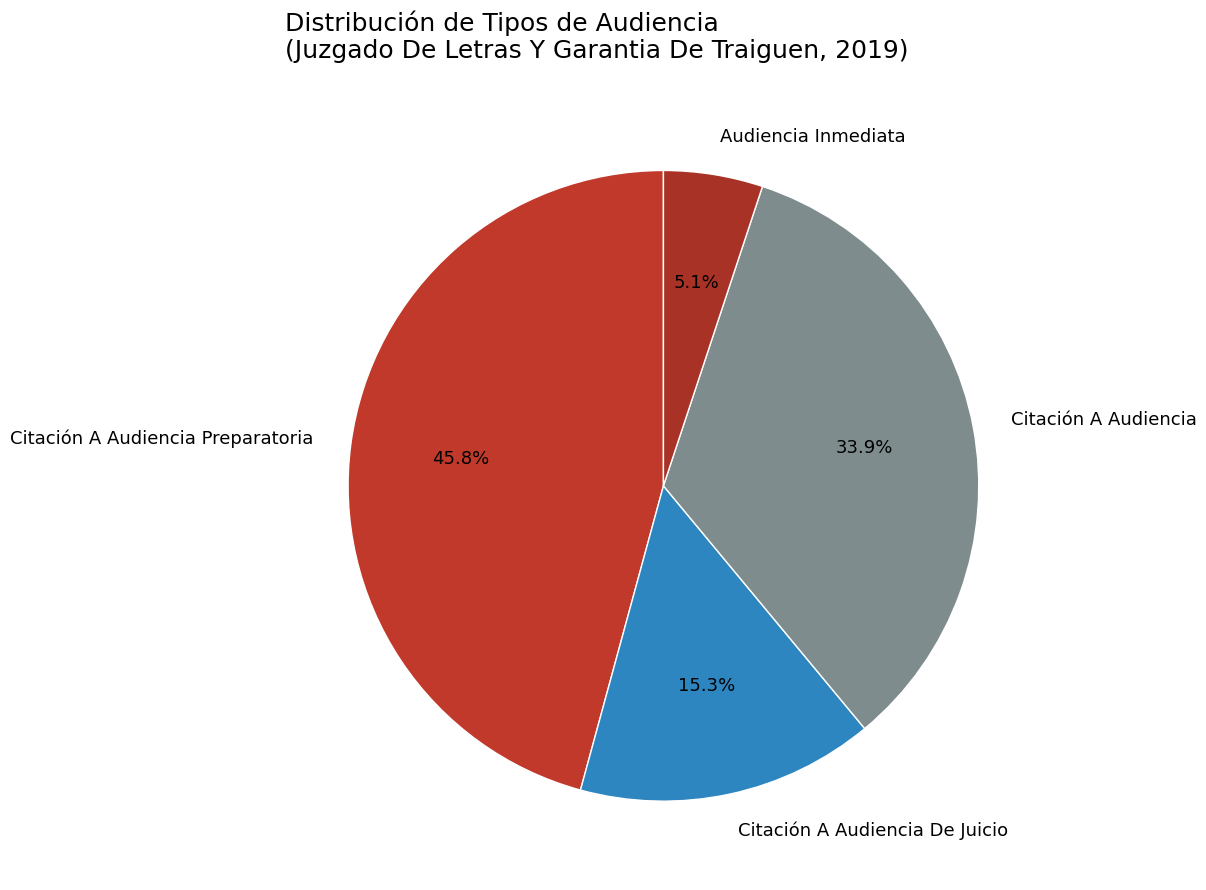

Rank the categories by value from highest to lowest.

Citación A Audiencia Preparatoria, Citación A Audiencia, Citación A Audiencia De Juicio, Audiencia Inmediata